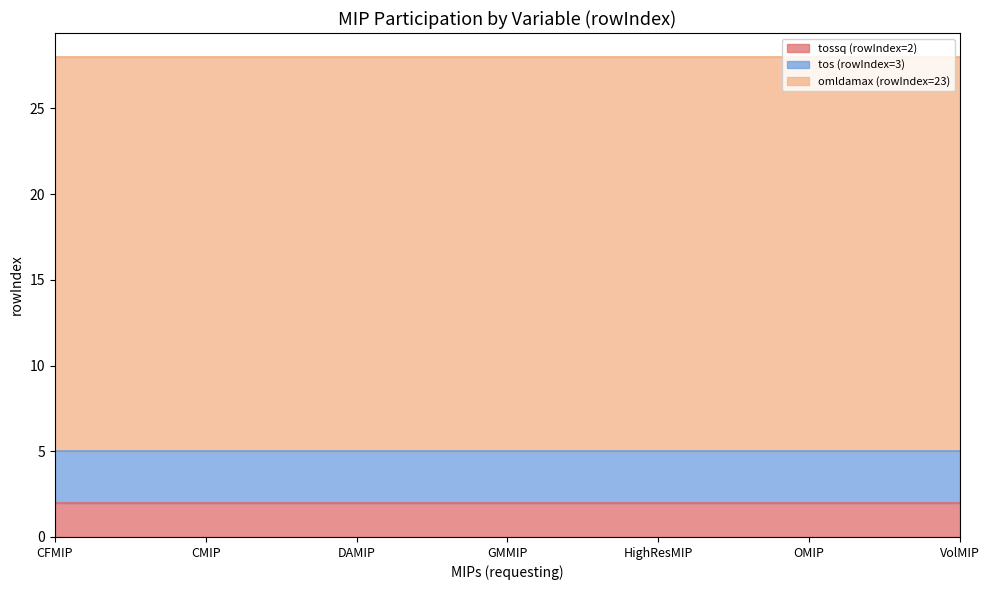

What is the value of the tossq (rowIndex=2) point at the 2nd from the left?

2